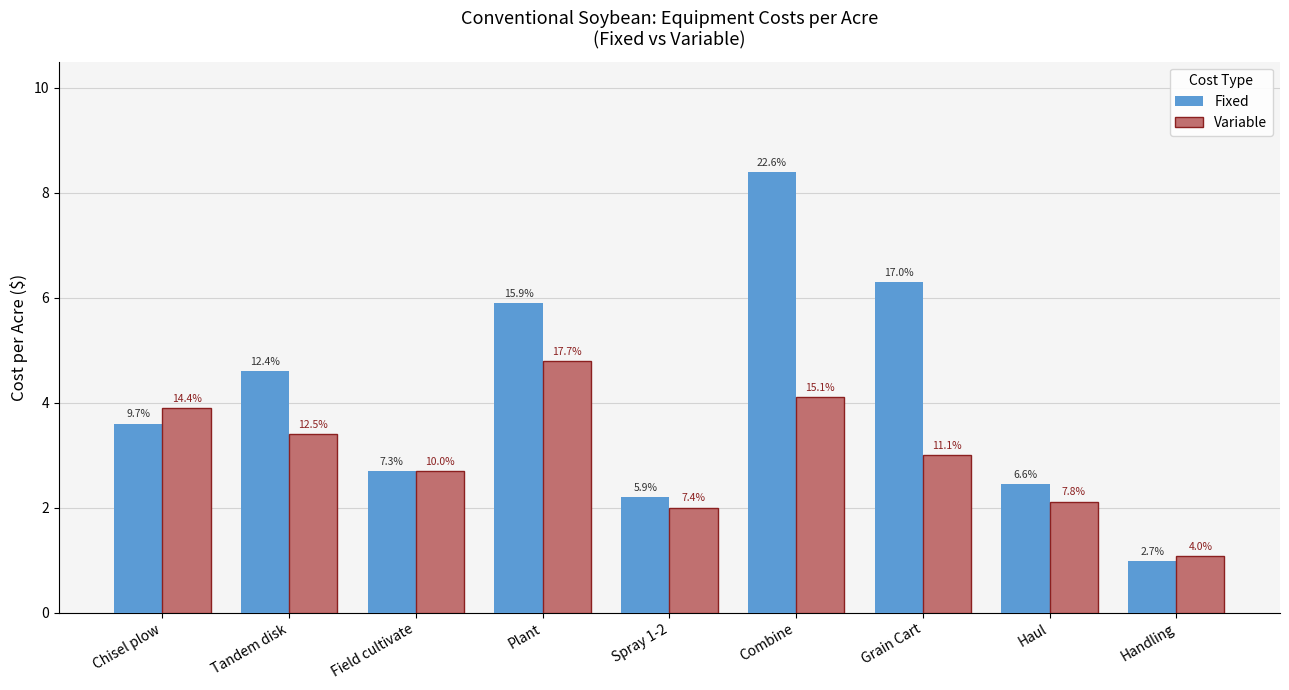

Reading left to right, transcribe all the data shown in this chart.

Fixed: 3.6	4.6	2.7	5.9	2.2	8.4	6.3	2.4	1.0
Variable: 3.9	3.4	2.7	4.8	2.0	4.1	3.0	2.1	1.1